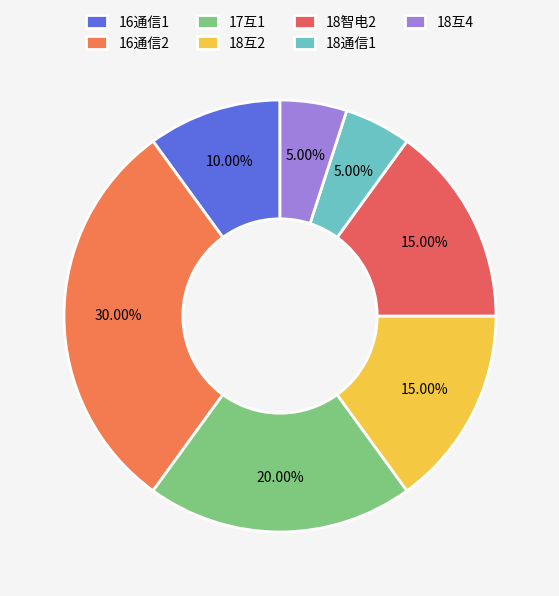

True or false: 17互1 accounts for 2% of the total.

False